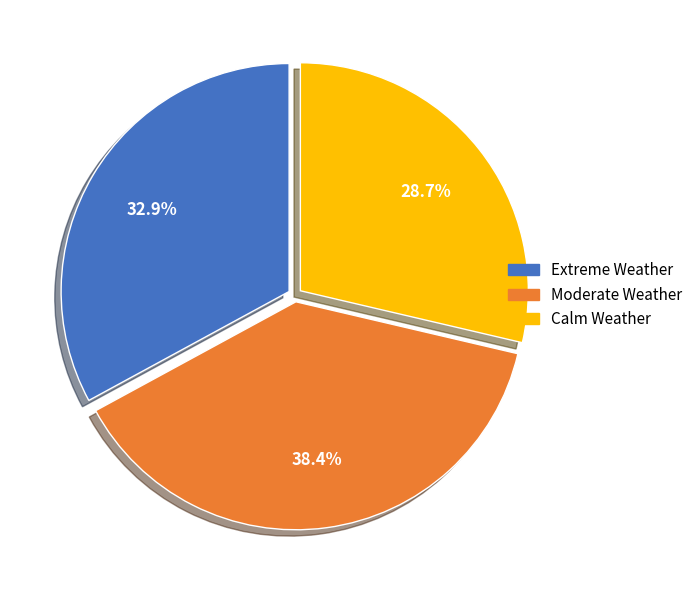

Is there any slice that represents more than half of the pie?

No